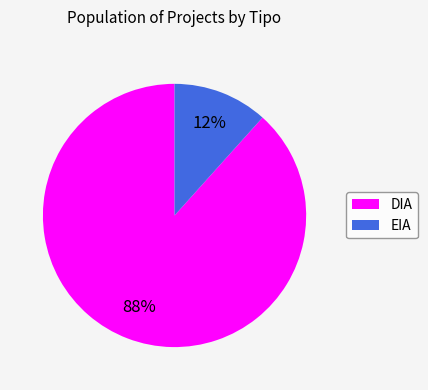

The DIA slice represents 98% of the pie. True or false?

False